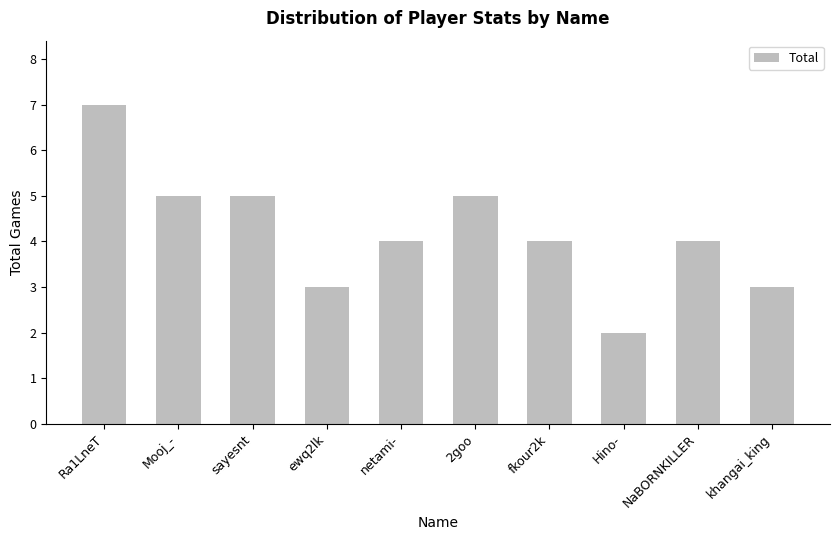

Reading left to right, extract all data points from this chart.

Ra1LneT=7	Mooj_-=5	sayesnt=5	ewq2lk=3	netami-=4	2goo=5	fkour2k=4	Hino-=2	NaBORNKILLER=4	khangai_king=3